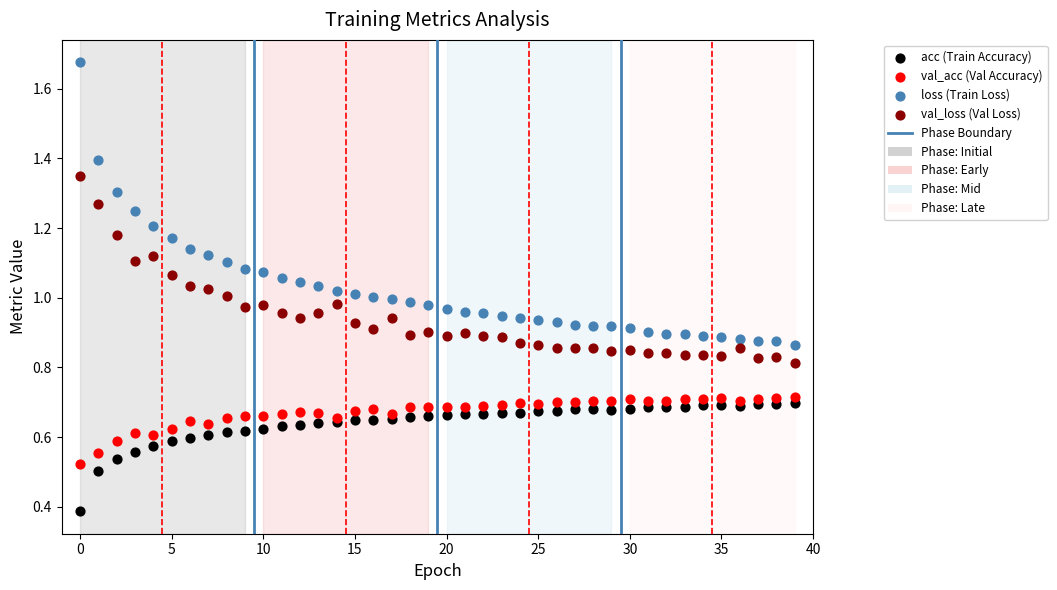

In the acc (Train Accuracy) series, what Y value is closest to 0?

0.4